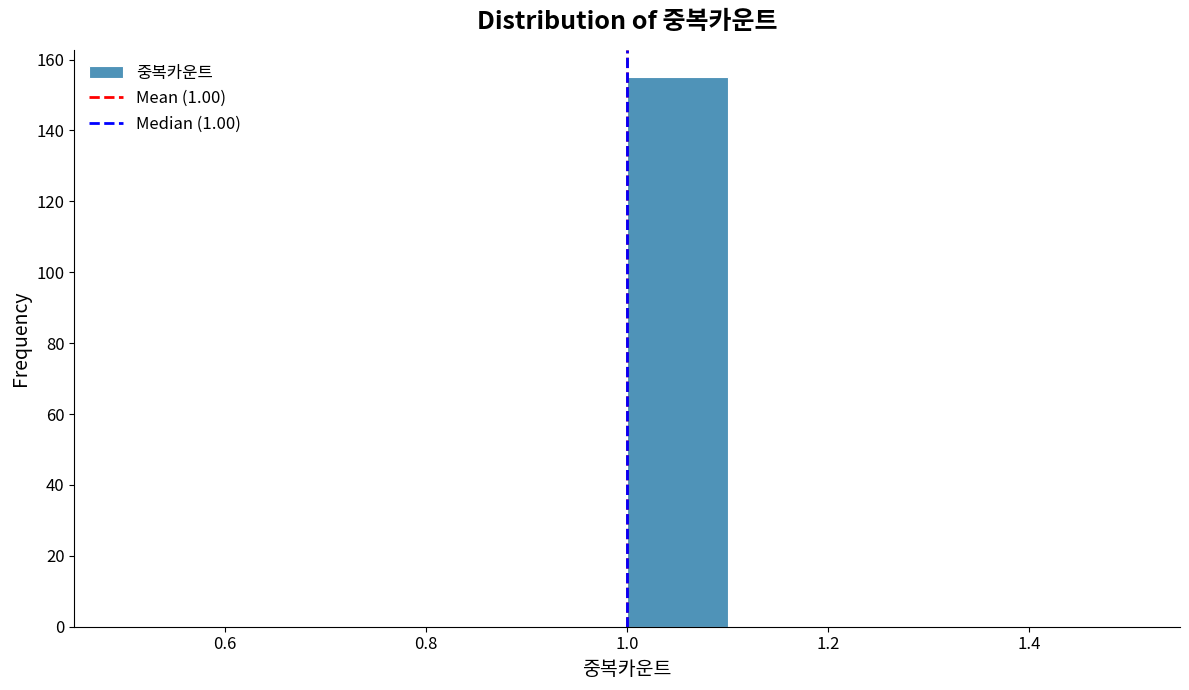

Reading left to right, transcribe this chart: for each bar, give the range it covers on the x-axis and its height. The values are not printed on the chart, so give them approximately, as read against the axis.

0.5 to 0.6: 0
0.6 to 0.7: 0
0.7 to 0.8: 0
0.8 to 0.9: 0
0.9 to 1.0: 0
1.0 to 1.1: 156
1.1 to 1.2: 0
1.2 to 1.3: 0
1.3 to 1.4: 0
1.4 to 1.5: 0